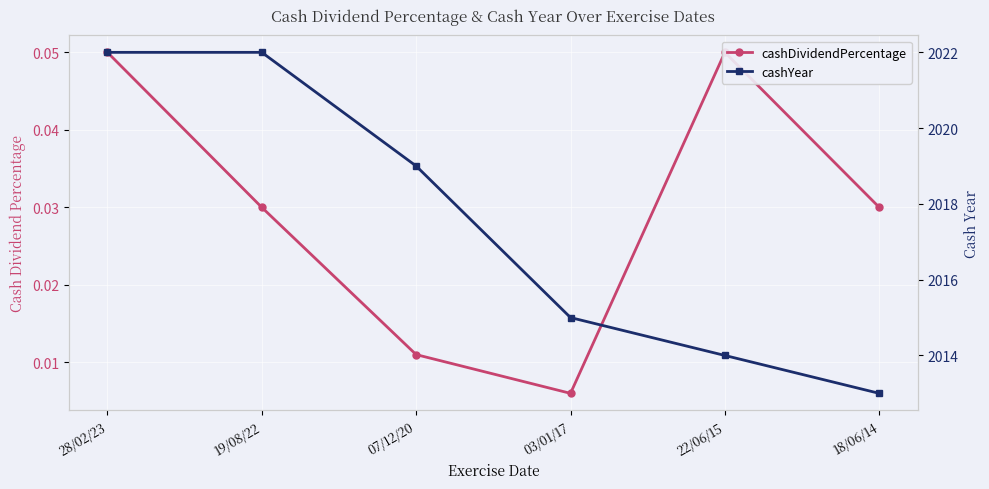

Count the cashYear values in the range 2014 to 2022.

5